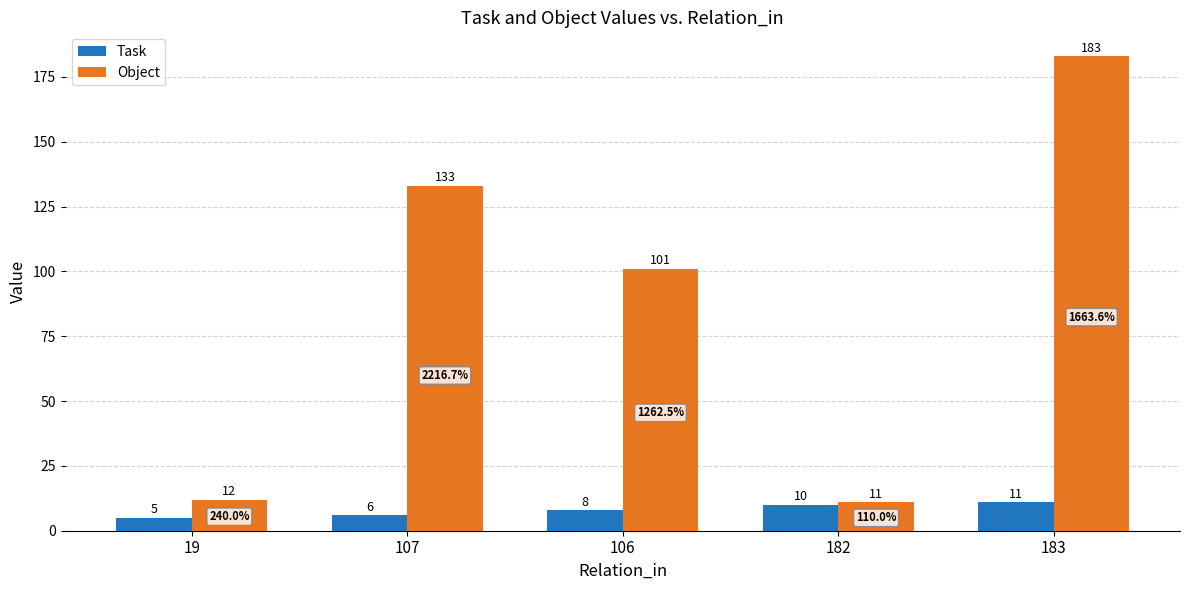

Reading left to right, transcribe all the data shown in this chart.

Task: 19=5	107=6	106=8	182=10	183=11
Object: 19=12	107=133	106=101	182=11	183=183